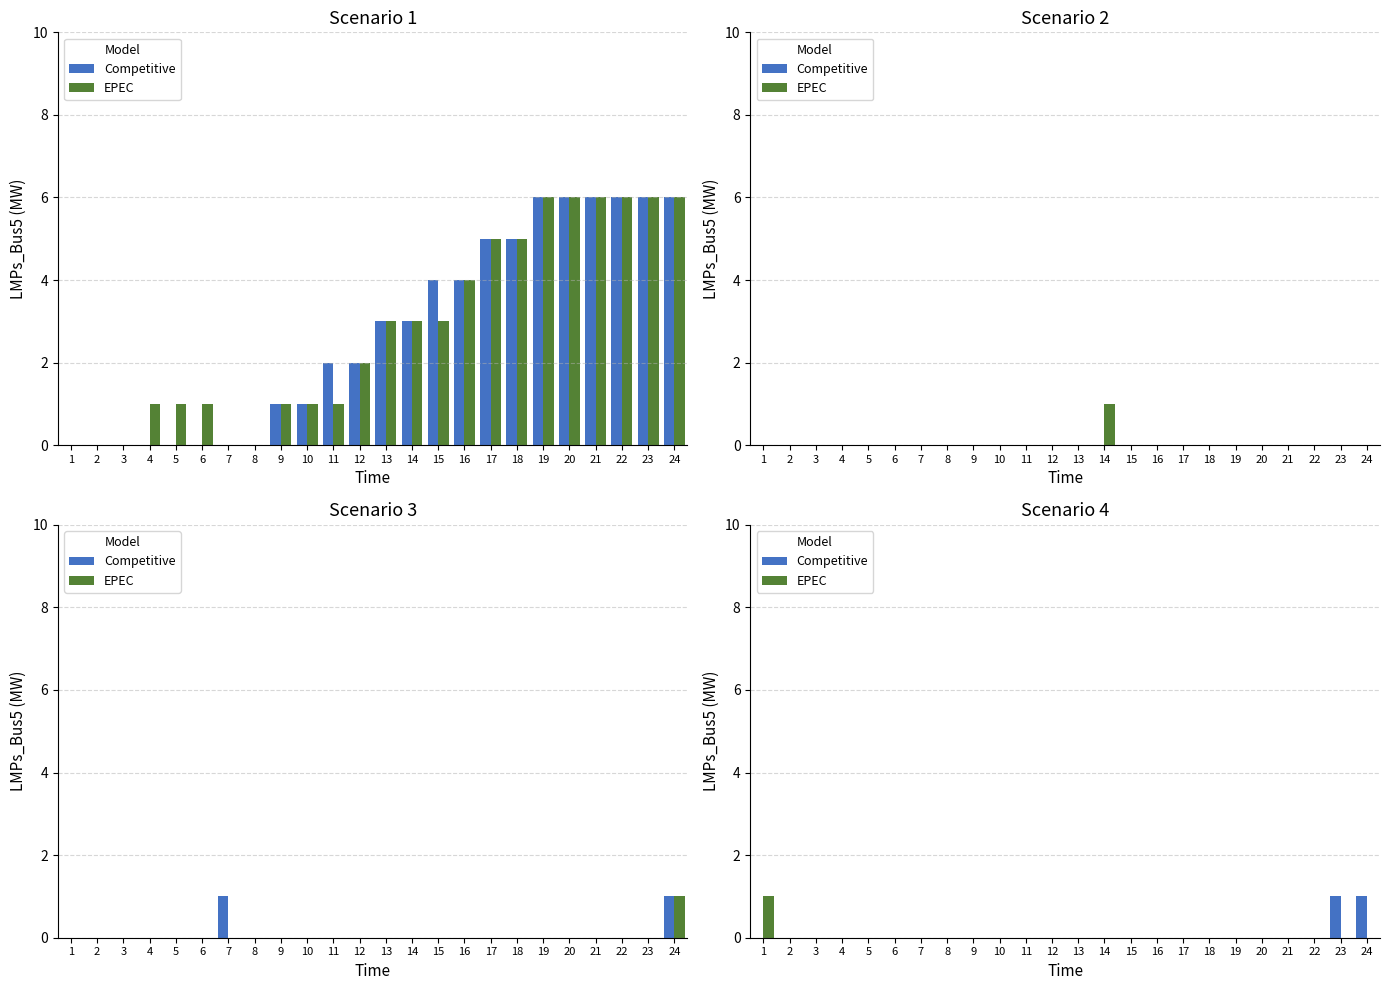

What is the difference between the maximum and minimum values in the EPEC series?

1